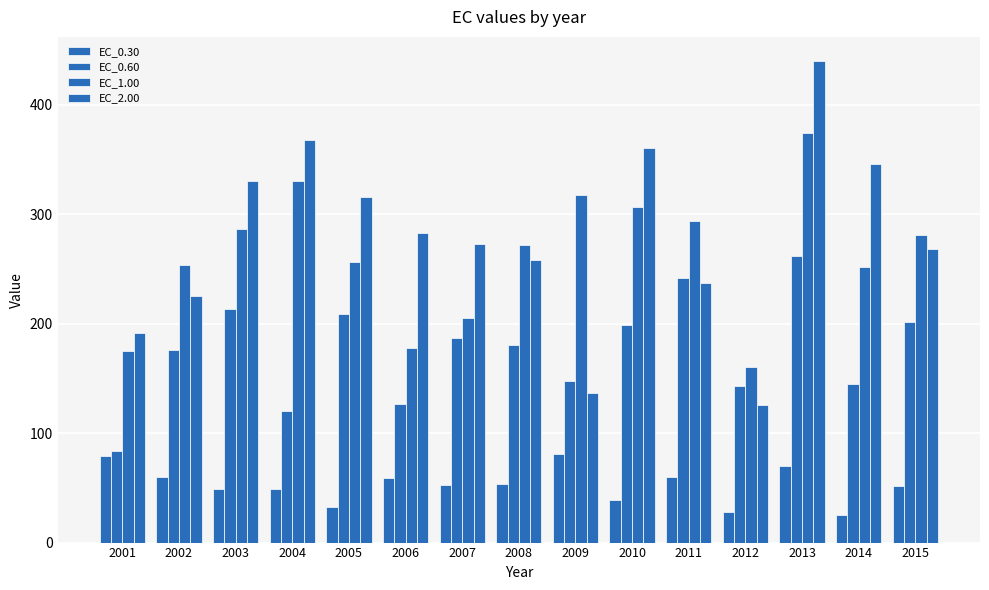

What is the total value across all series at 2014?

768.9